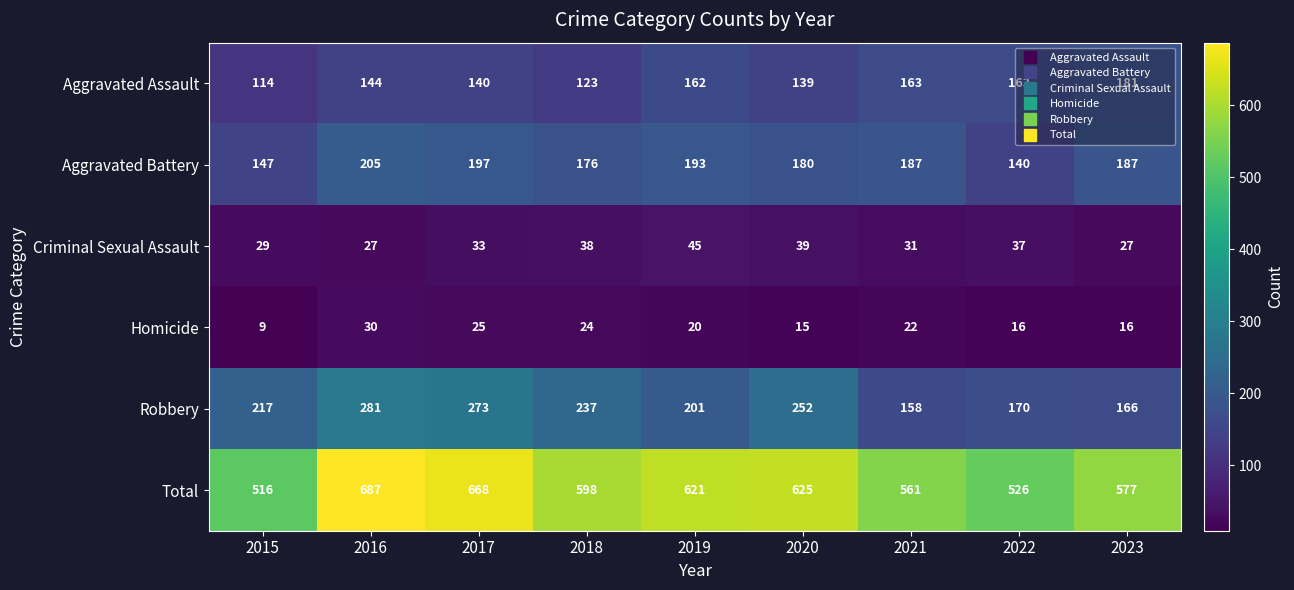

True or false: Robbery has a value of 141 at 2020.

False